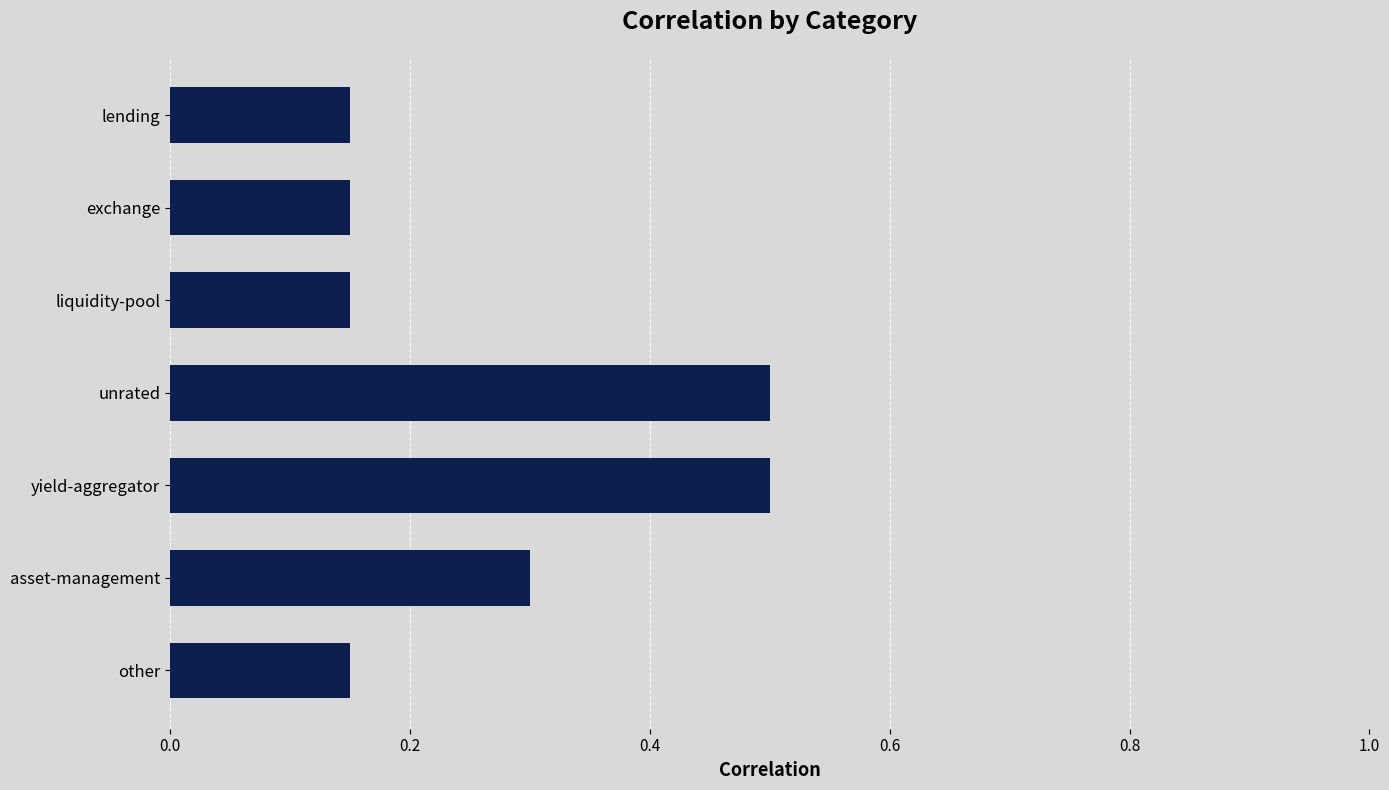

Between unrated and liquidity-pool, which is larger?

unrated